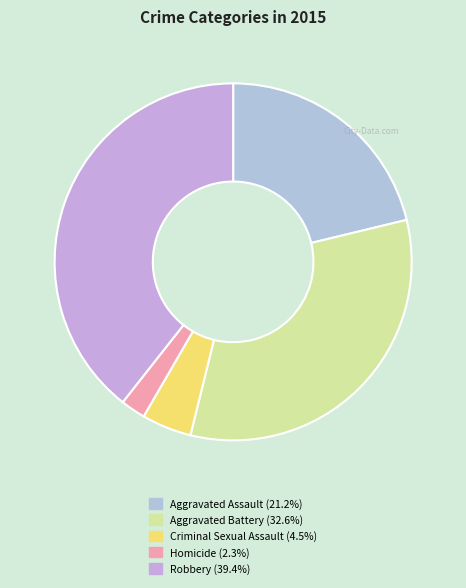

Between Homicide and Robbery, which is larger?

Robbery